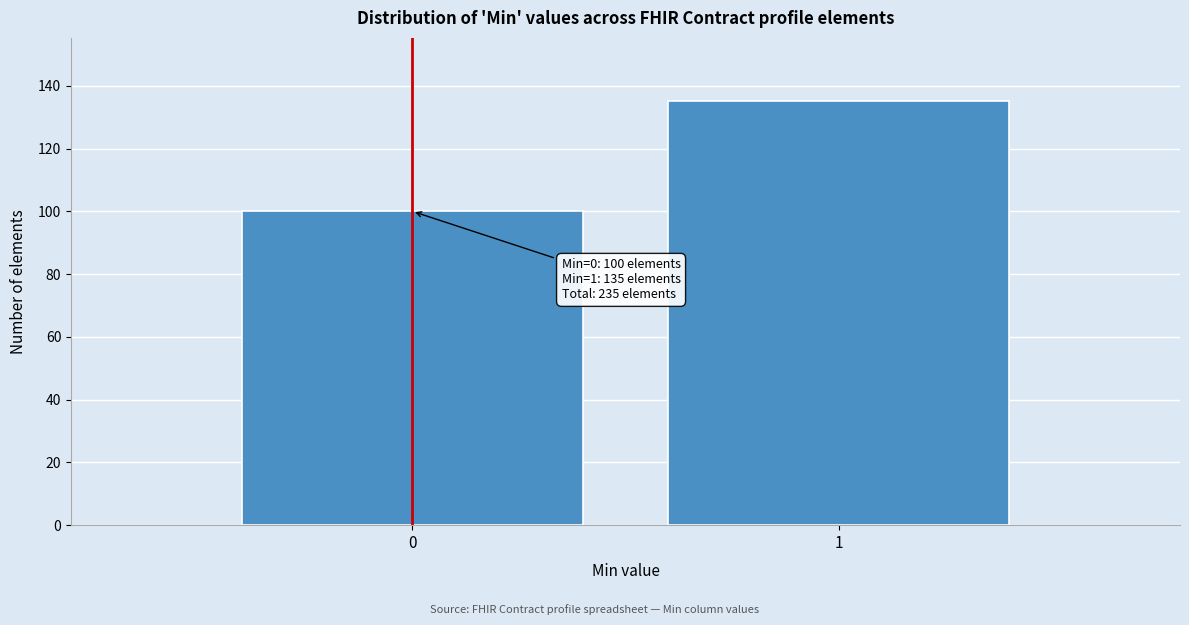

Reading left to right, transcribe all the data shown in this chart.

0=100	1=135